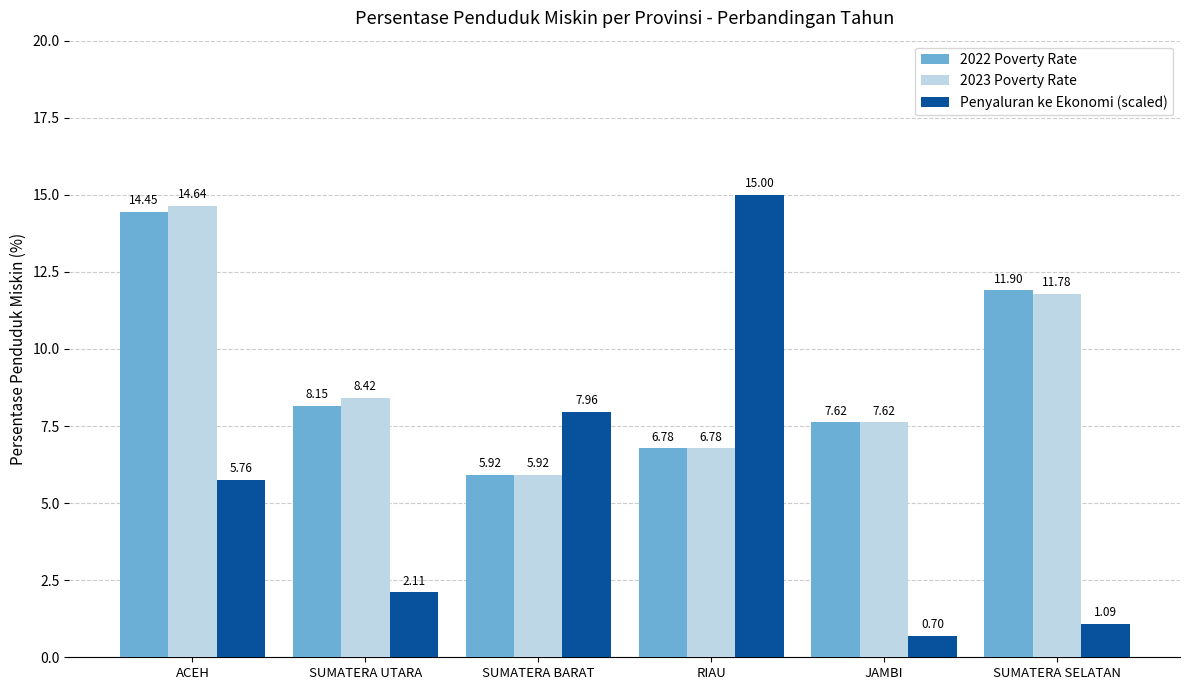

What is the label of the 4th bar from the right?

SUMATERA BARAT